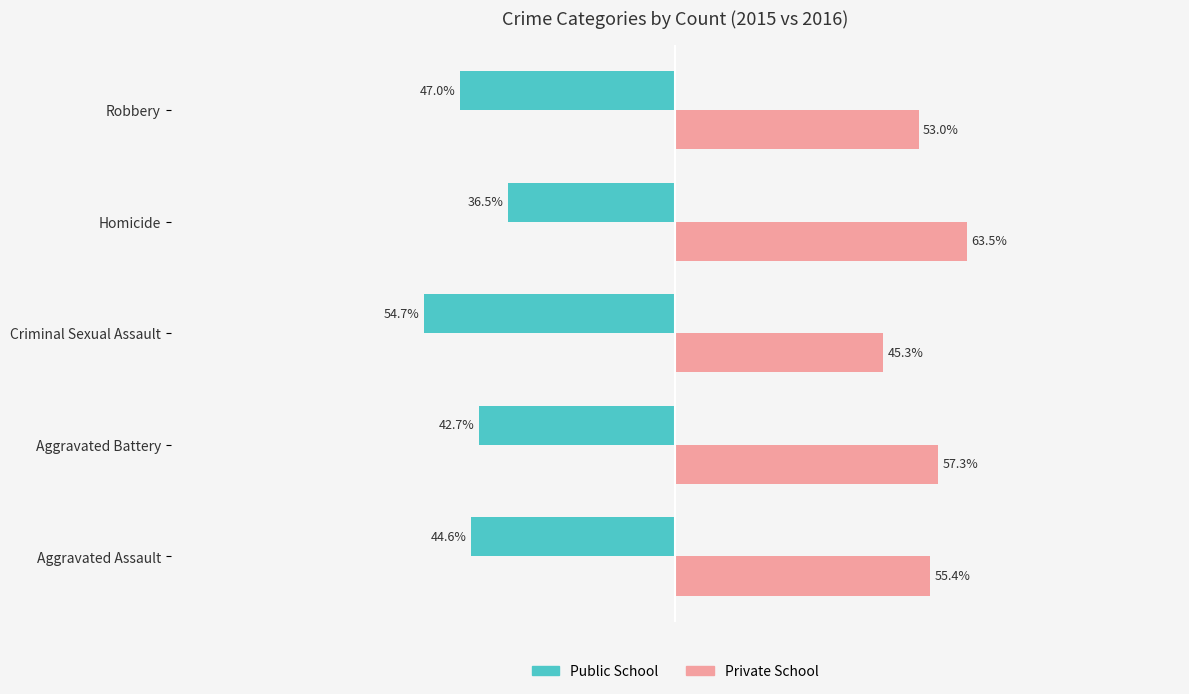

At which category does the chart reach its peak across all series?

Homicide